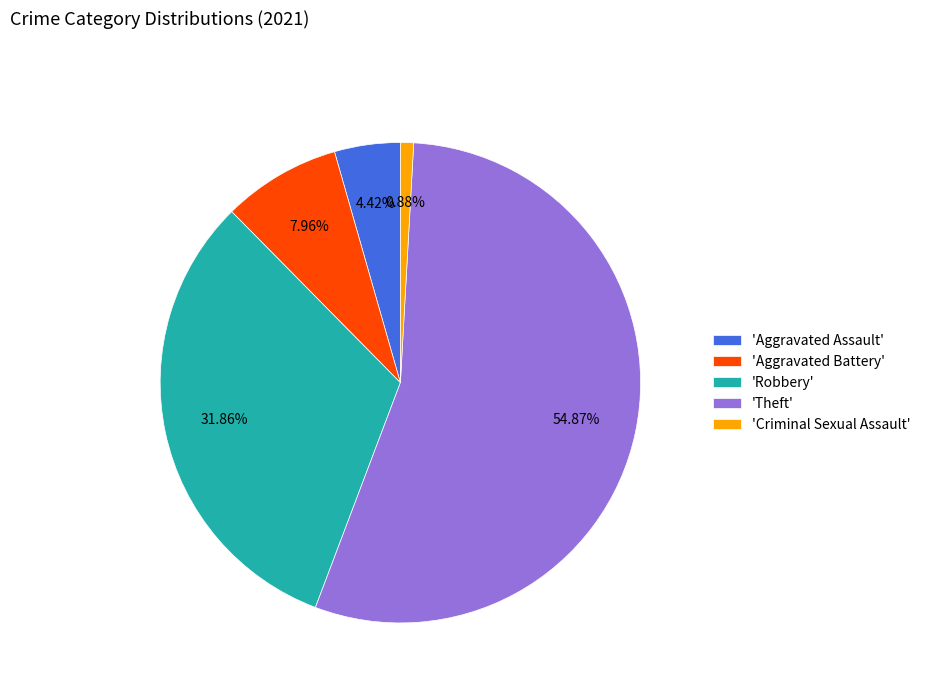

Does any single category account for the majority?

Yes